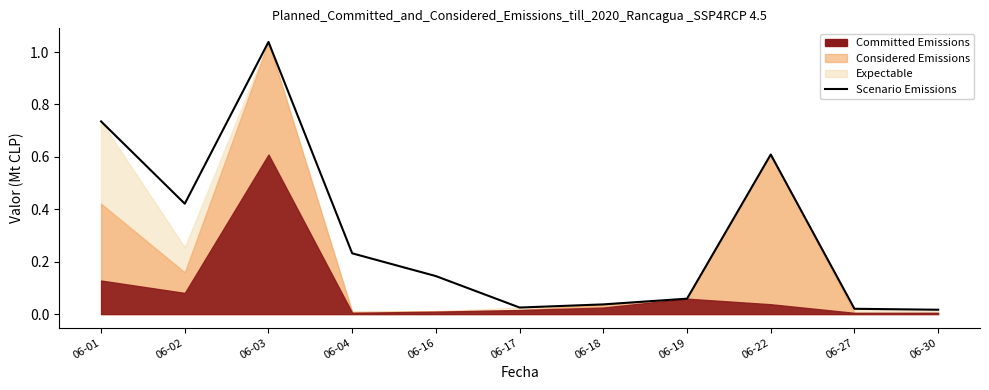

Reading left to right, what are all the values shown in this chart?

06-01=0.7	06-02=0.4	06-03=1.0	06-04=0.2	06-16=0.1	06-17=0.0	06-18=0.0	06-19=0.1	06-22=0.6	06-27=0.0	06-30=0.0